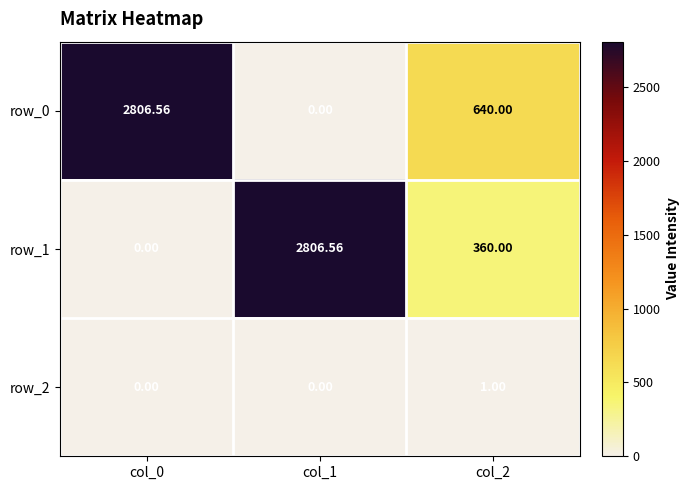

Is the value of row_0 at col_2 greater than the value of row_2 at col_0?

Yes